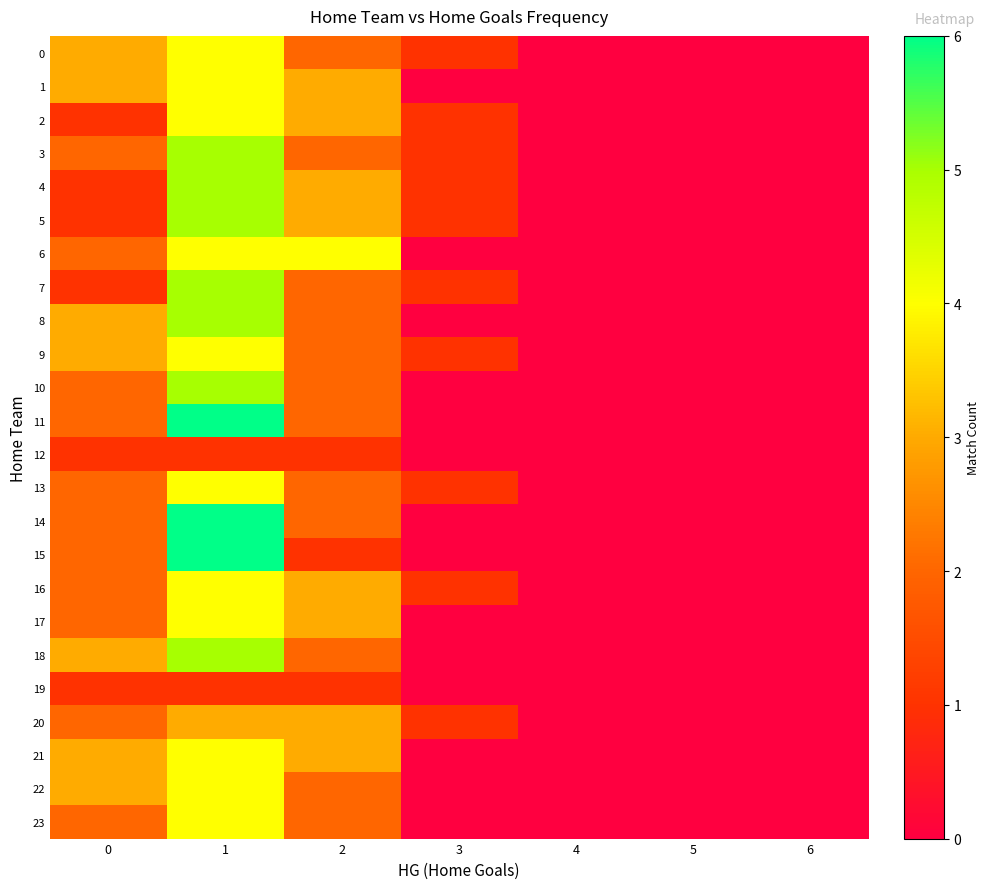

Reading right to left, what are all the values shown in this chart?

0: 6=0	5=0	4=0	3=1	2=2	1=4	0=3
1: 6=0	5=0	4=0	3=0	2=3	1=4	0=3
2: 6=0	5=0	4=0	3=1	2=3	1=4	0=1
3: 6=0	5=0	4=0	3=1	2=2	1=5	0=2
4: 6=0	5=0	4=0	3=1	2=3	1=5	0=1
5: 6=0	5=0	4=0	3=1	2=3	1=5	0=1
6: 6=0	5=0	4=0	3=0	2=4	1=4	0=2
7: 6=0	5=0	4=0	3=1	2=2	1=5	0=1
8: 6=0	5=0	4=0	3=0	2=2	1=5	0=3
9: 6=0	5=0	4=0	3=1	2=2	1=4	0=3
10: 6=0	5=0	4=0	3=0	2=2	1=5	0=2
11: 6=0	5=0	4=0	3=0	2=2	1=6	0=2
12: 6=0	5=0	4=0	3=0	2=1	1=1	0=1
13: 6=0	5=0	4=0	3=1	2=2	1=4	0=2
14: 6=0	5=0	4=0	3=0	2=2	1=6	0=2
15: 6=0	5=0	4=0	3=0	2=1	1=6	0=2
16: 6=0	5=0	4=0	3=1	2=3	1=4	0=2
17: 6=0	5=0	4=0	3=0	2=3	1=4	0=2
18: 6=0	5=0	4=0	3=0	2=2	1=5	0=3
19: 6=0	5=0	4=0	3=0	2=1	1=1	0=1
20: 6=0	5=0	4=0	3=1	2=3	1=3	0=2
21: 6=0	5=0	4=0	3=0	2=3	1=4	0=3
22: 6=0	5=0	4=0	3=0	2=2	1=4	0=3
23: 6=0	5=0	4=0	3=0	2=2	1=4	0=2